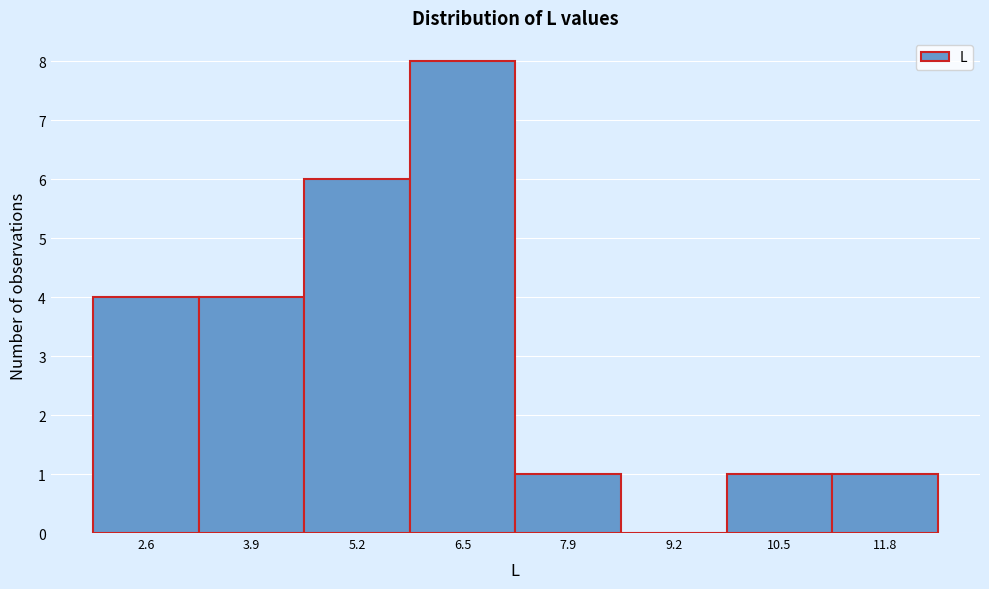

Reading right to left, what are all the values shown in this chart?

11.8=1	10.5=1	9.2=0	7.9=1	6.5=8	5.2=6	3.9=4	2.6=4